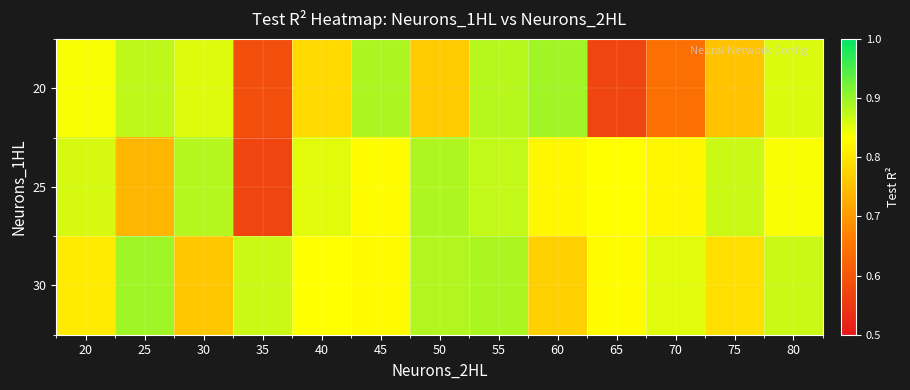

Reading left to right, list all the values displayed in this chart.

20: 20=0.8	25=0.9	30=0.9	35=0.6	40=0.8	45=0.9	50=0.8	55=0.9	60=0.9	65=0.6	70=0.6	75=0.8	80=0.9
25: 20=0.9	25=0.7	30=0.9	35=0.6	40=0.9	45=0.8	50=0.9	55=0.9	60=0.8	65=0.8	70=0.8	75=0.9	80=0.8
30: 20=0.8	25=0.9	30=0.8	35=0.9	40=0.8	45=0.8	50=0.9	55=0.9	60=0.8	65=0.8	70=0.9	75=0.8	80=0.9